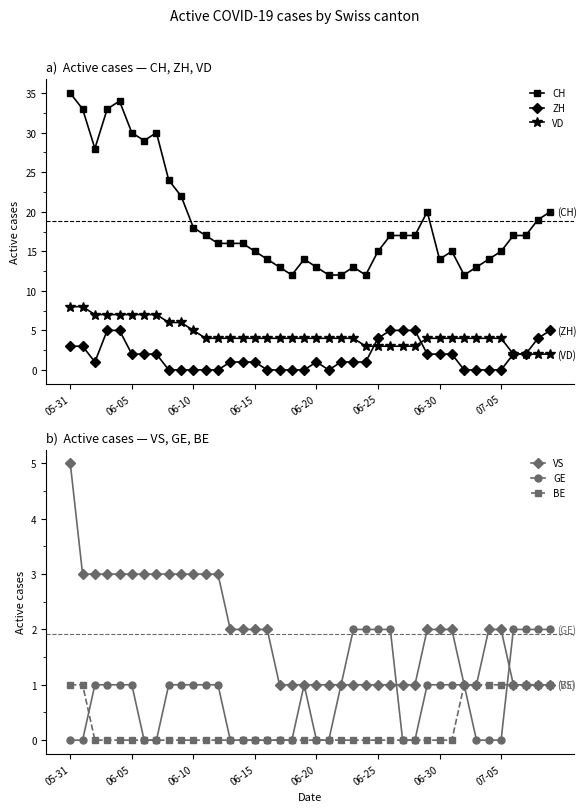

The value of VS at 14 is 3. True or false?

False